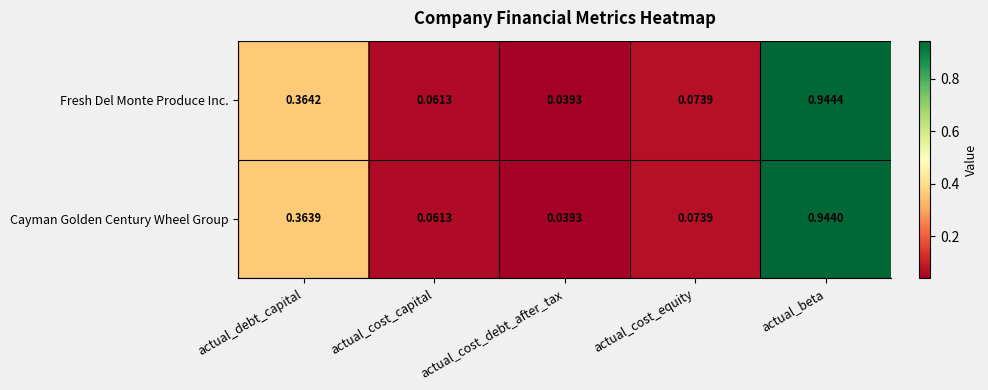

List the labels in order of Fresh Del Monte Produce Inc. value, smallest first.

actual_cost_debt_after_tax, actual_cost_capital, actual_cost_equity, actual_debt_capital, actual_beta